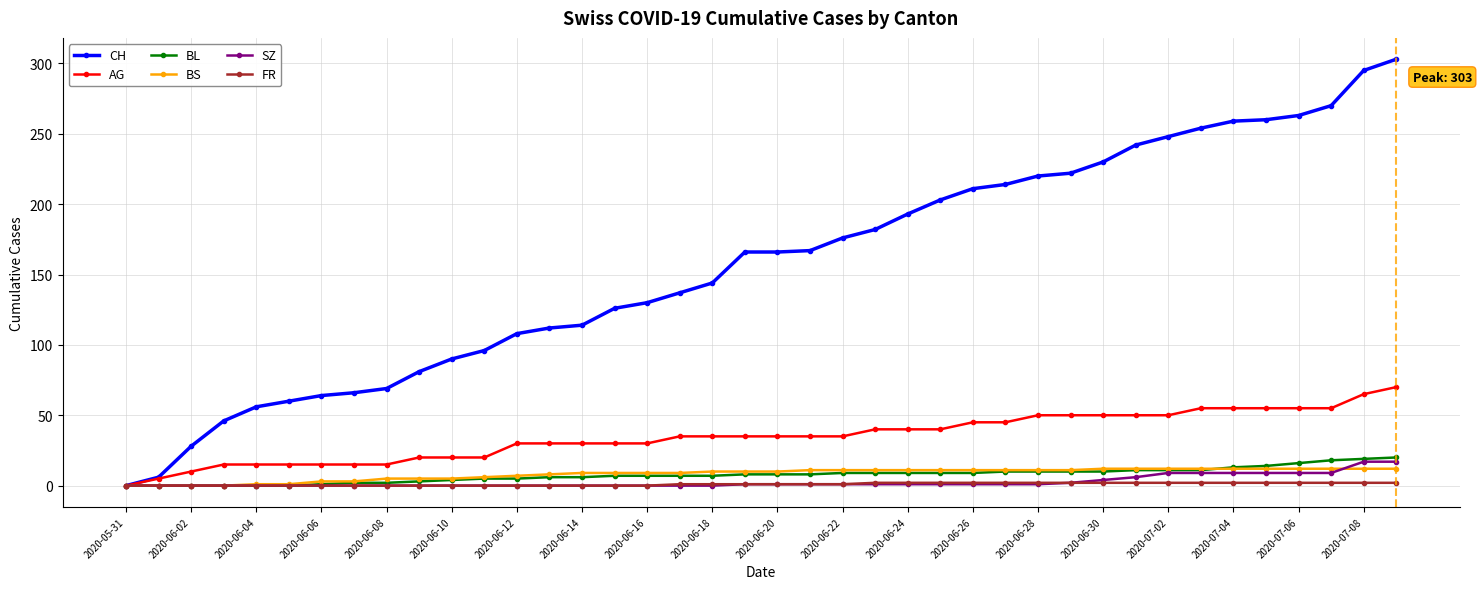

Which series has the largest total across all categories?

CH